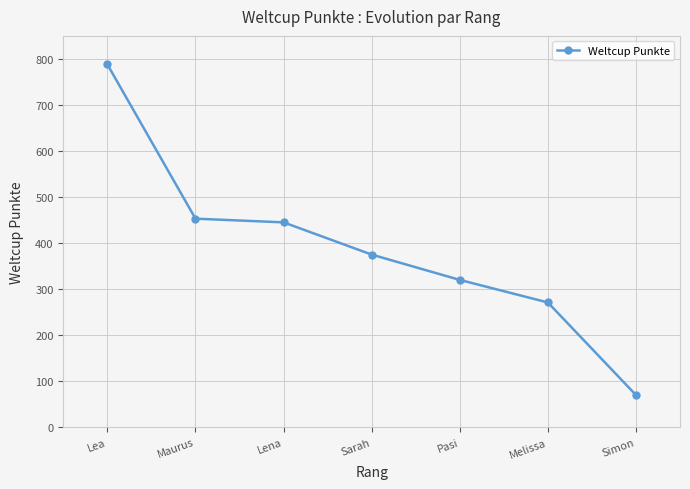

What is the average value?

389